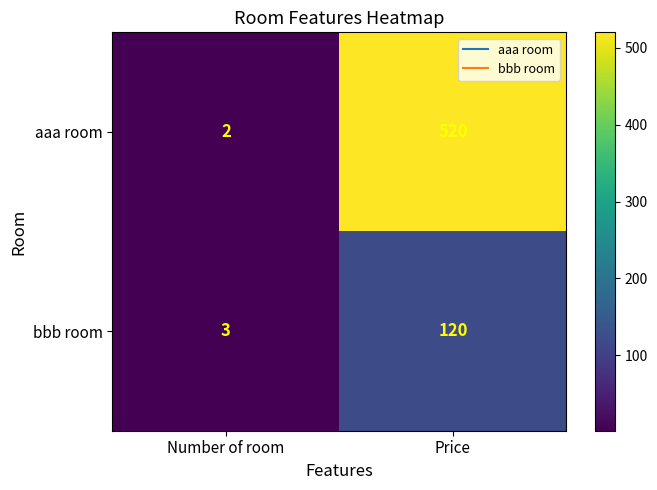

Is it true that aaa room equals 520 at Price?

True